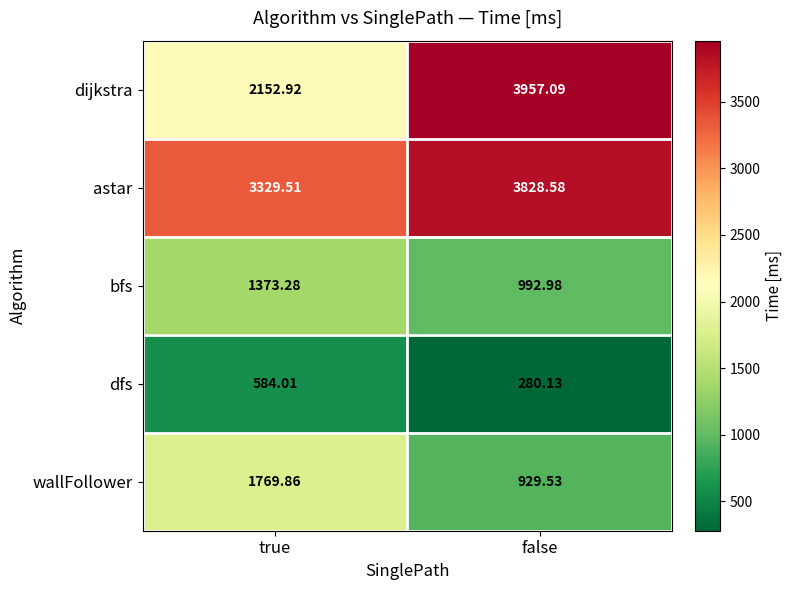

How many values in the dfs series exceed 584?

1